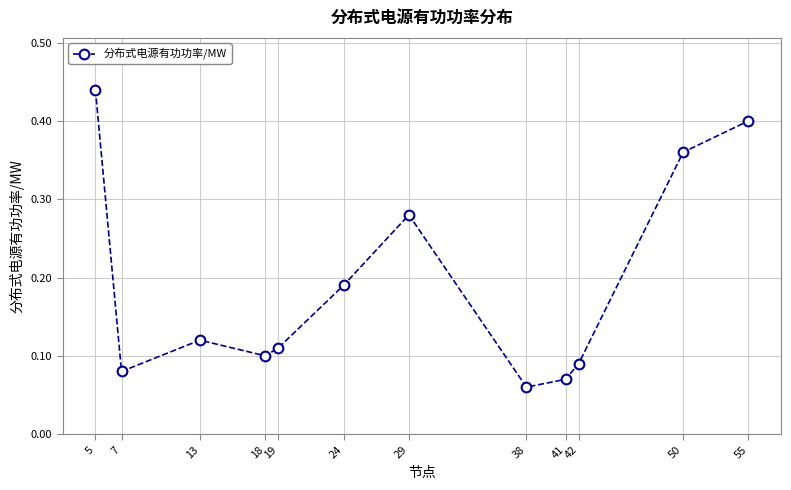

List the labels in order of value, largest first.

5, 55, 50, 29, 24, 13, 19, 18, 42, 7, 41, 38